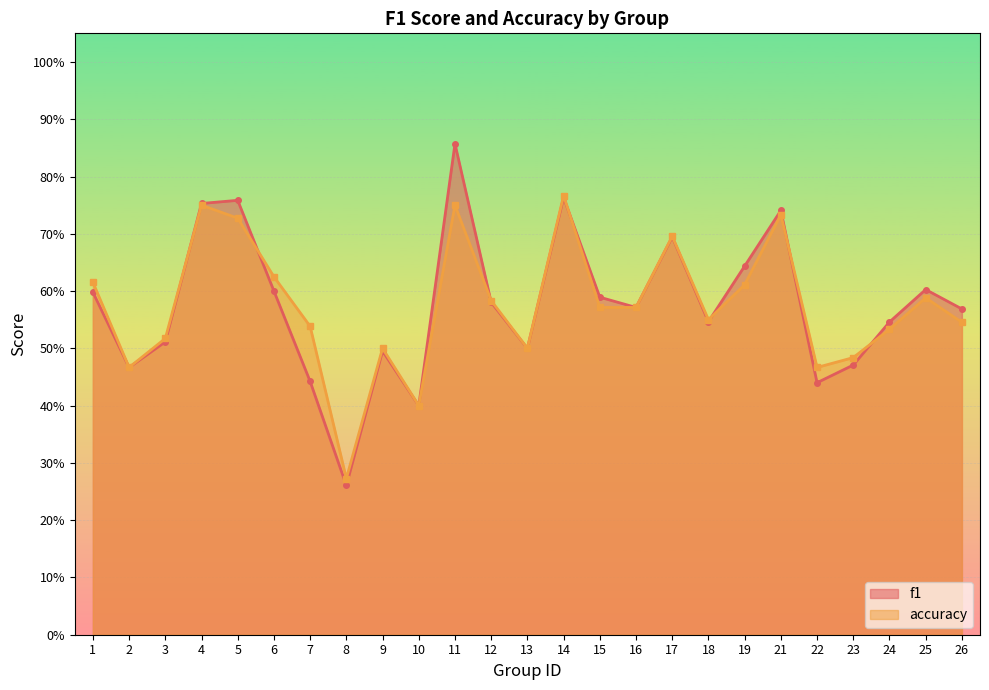

How many times do accuracy and f1 cross each other?

7